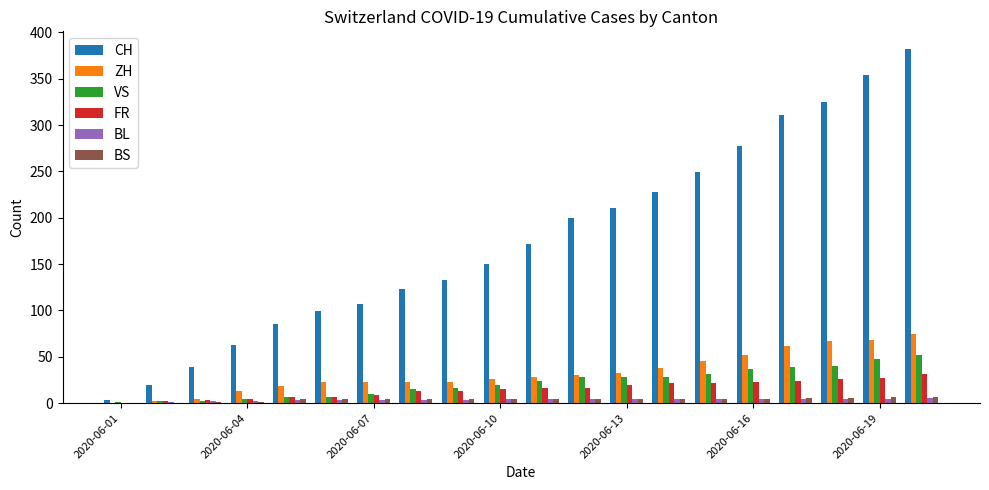

Which series has the largest total across all categories?

CH